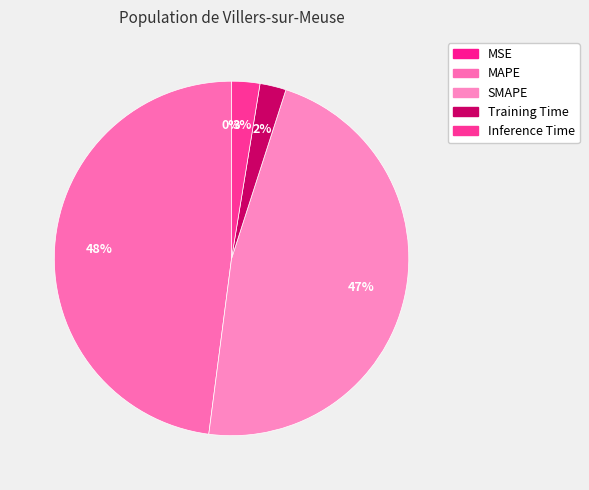

Which slice is the largest?

MAPE